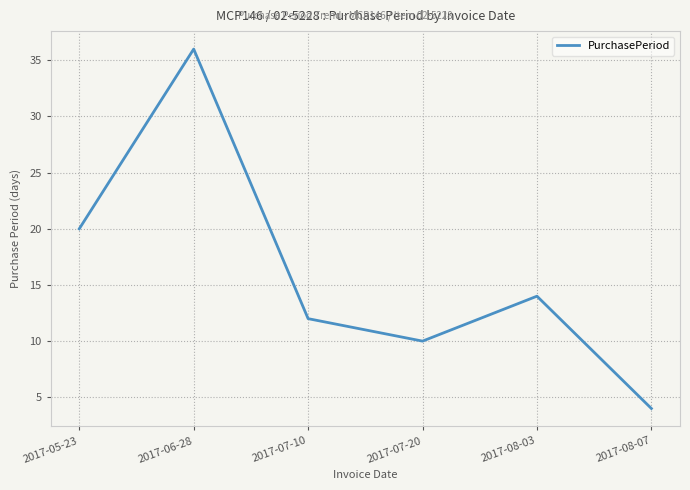

What is the sum of all values?

96